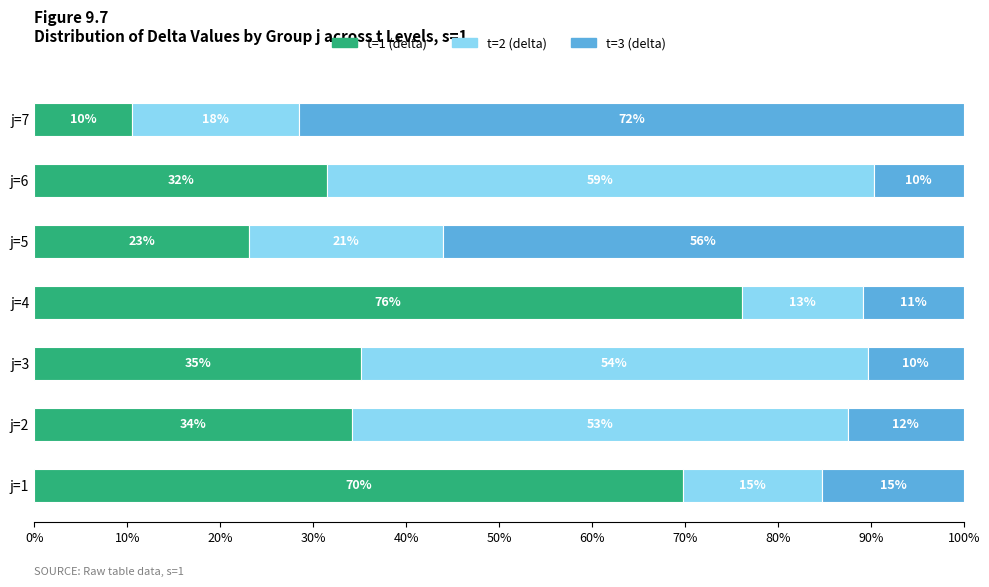

What are all the series names shown in the legend?

t=1 (delta), t=2 (delta), t=3 (delta)